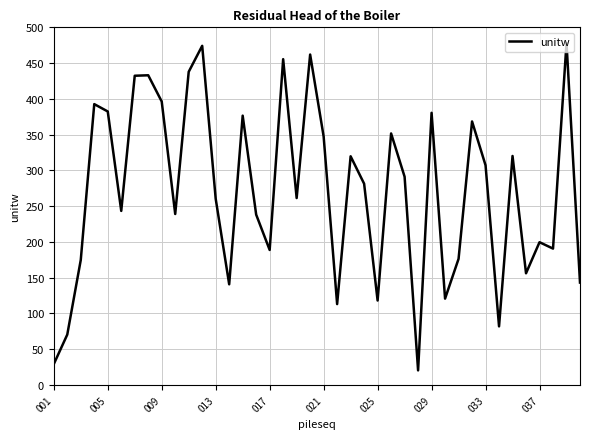

What is the greatest value displayed?

478.2